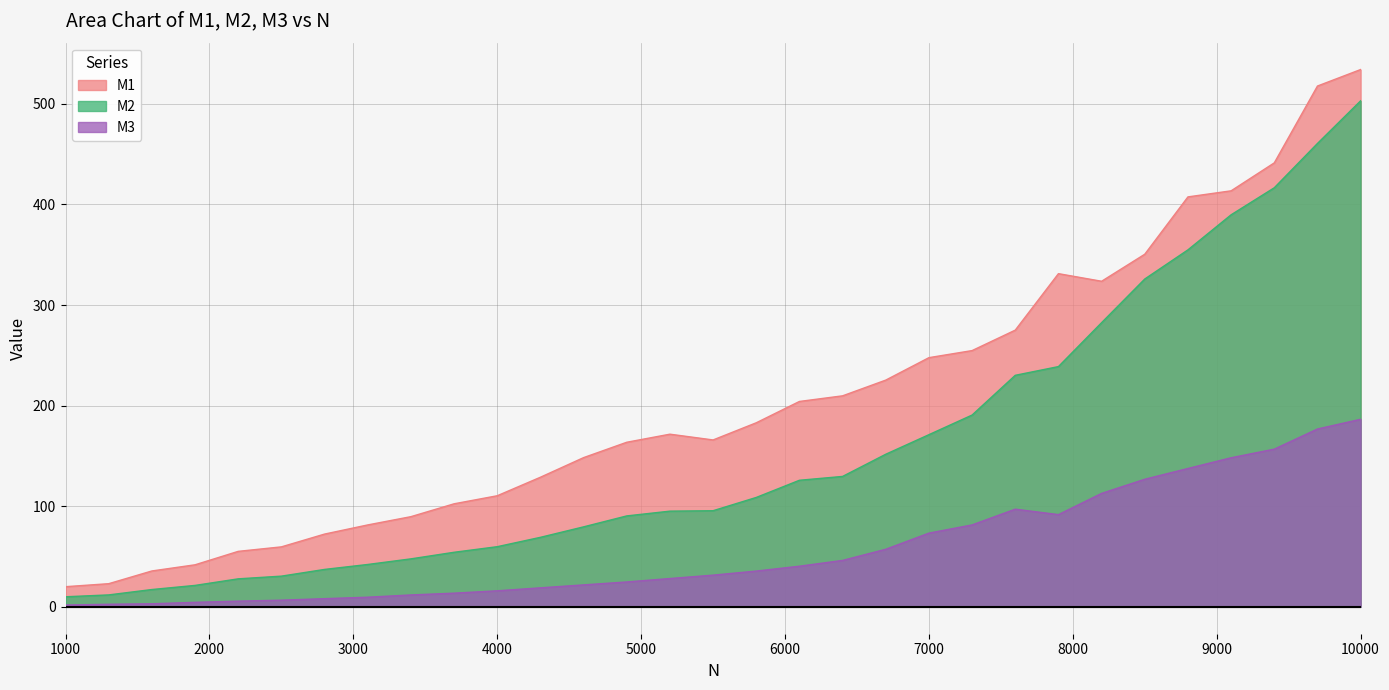

Reading left to right, list all the values displayed in this chart.

M1: 1000=20.1	1300=23.0	1600=35.7	1900=41.8	2200=55.2	2500=59.6	2800=72.3	3100=81.4	3400=89.7	3700=102.4	4000=110.4	4300=128.8	4600=148.3	4900=163.6	5200=171.6	5500=165.9	5800=183.0	6100=204.2	6400=209.8	6700=225.4	7000=247.7	7300=254.7	7600=275.1	7900=331.2	8200=323.7	8500=350.5	8800=407.5	9100=413.6	9400=441.3	9700=517.7	10000=534.1
M2: 1000=10.0	1300=11.9	1600=17.2	1900=21.3	2200=27.8	2500=30.5	2800=37.2	3100=42.1	3400=47.7	3700=54.3	4000=59.8	4300=69.1	4600=79.5	4900=90.4	5200=95.1	5500=95.6	5800=108.8	6100=125.8	6400=129.7	6700=151.7	7000=171.2	7300=190.7	7600=230.2	7900=238.8	8200=282.5	8500=325.9	8800=354.9	9100=389.7	9400=416.6	9700=460.6	10000=503.0
M3: 1000=1.8	1300=2.6	1600=3.1	1900=4.5	2200=5.7	2500=6.7	2800=8.1	3100=9.6	3400=11.8	3700=13.6	4000=16.0	4300=18.9	4600=21.8	4900=24.8	5200=28.2	5500=31.5	5800=35.6	6100=40.4	6400=46.2	6700=57.3	7000=73.3	7300=81.5	7600=97.1	7900=91.7	8200=112.8	8500=126.8	8800=137.6	9100=148.2	9400=156.8	9700=176.8	10000=186.5